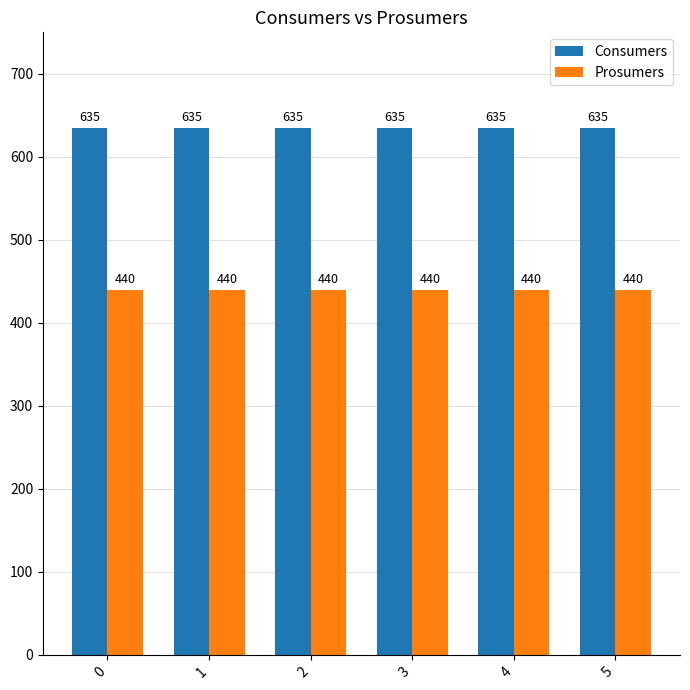

Are the bars grouped side by side (vs. stacked)?

Yes